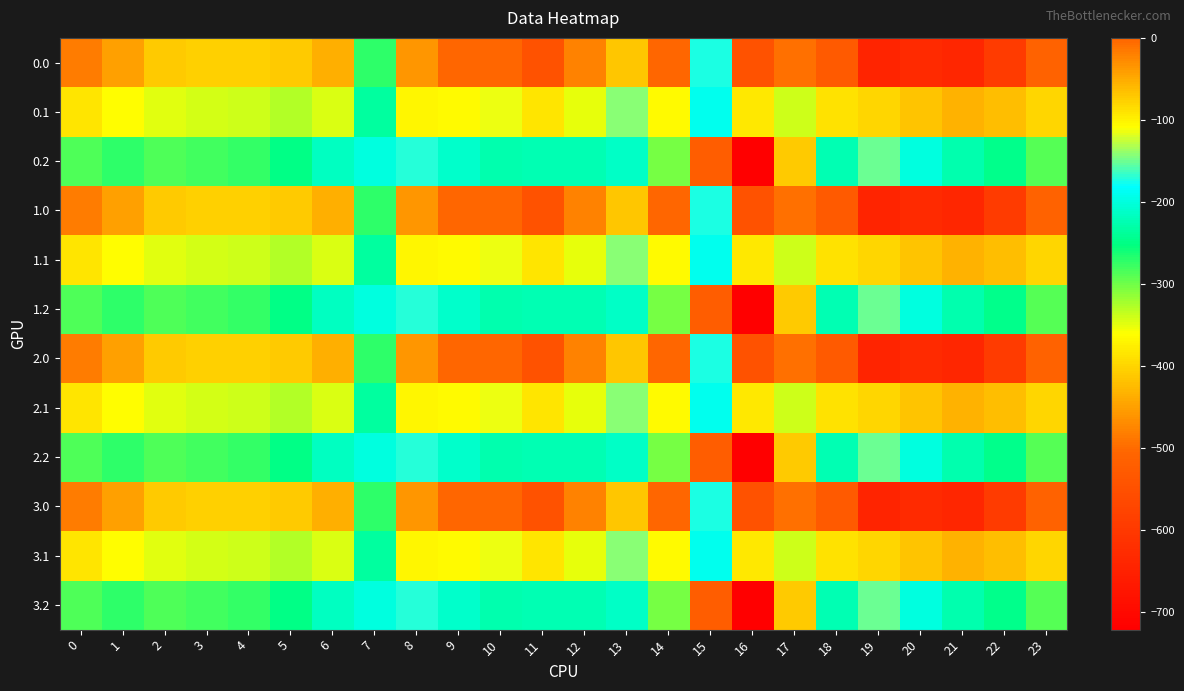

Reading left to right, what are all the values shown in this chart?

0.0: 0=-482.0	1=-449.5	2=-410.3	3=-404.4	4=-404.9	5=-410.8	6=-435.0	7=-270.7	8=-35.0	9=0.0	10=0.0	11=-544.3	12=-477.2	13=-70.2	14=-0.3	15=-172.8	16=-545.4	17=-493.8	18=-529.6	19=-644.5	20=-629.9	21=-638.4	22=-592.3	23=-511.3
0.1: 0=-384.6	1=-361.1	2=-347.9	3=-342.7	4=-339.6	5=-329.5	6=-345.2	7=-234.9	8=-102.3	9=-104.8	10=-114.0	11=-384.7	12=-350.8	13=-141.2	14=-105.5	15=-190.4	16=-380.5	17=-340.1	18=-388.5	19=-399.7	20=-414.5	21=-432.4	22=-419.9	23=-399.4
0.2: 0=-287.1	1=-272.7	2=-285.5	3=-281.0	4=-274.4	5=-248.1	6=-216.4	7=-199.0	8=-169.5	9=-209.6	10=-228.0	11=-225.2	12=-224.3	13=-212.2	14=-301.9	15=-522.2	16=-721.2	17=-409.5	18=-223.1	19=-151.1	20=-199.2	21=-226.4	22=-247.4	23=-287.5
1.0: 0=-482.0	1=-449.5	2=-410.3	3=-404.4	4=-404.9	5=-410.8	6=-435.0	7=-270.7	8=-35.0	9=0.0	10=0.0	11=-544.3	12=-477.2	13=-70.2	14=-0.3	15=-172.8	16=-545.4	17=-493.8	18=-529.6	19=-644.5	20=-629.9	21=-638.4	22=-592.3	23=-511.3
1.1: 0=-384.6	1=-361.1	2=-347.9	3=-342.7	4=-339.6	5=-329.5	6=-345.2	7=-234.9	8=-102.3	9=-104.8	10=-114.0	11=-384.7	12=-350.8	13=-141.2	14=-105.5	15=-190.4	16=-380.5	17=-340.1	18=-388.5	19=-399.7	20=-414.5	21=-432.4	22=-419.9	23=-399.4
1.2: 0=-287.1	1=-272.7	2=-285.5	3=-281.0	4=-274.4	5=-248.1	6=-216.4	7=-199.0	8=-169.5	9=-209.6	10=-228.0	11=-225.2	12=-224.3	13=-212.2	14=-301.9	15=-522.2	16=-721.2	17=-409.5	18=-223.1	19=-151.1	20=-199.2	21=-226.4	22=-247.4	23=-287.5
2.0: 0=-482.0	1=-449.5	2=-410.3	3=-404.4	4=-404.9	5=-410.8	6=-435.0	7=-270.7	8=-35.0	9=0.0	10=0.0	11=-544.3	12=-477.2	13=-70.2	14=-0.3	15=-172.8	16=-545.4	17=-493.8	18=-529.6	19=-644.5	20=-629.9	21=-638.4	22=-592.3	23=-511.3
2.1: 0=-384.6	1=-361.1	2=-347.9	3=-342.7	4=-339.6	5=-329.5	6=-345.2	7=-234.9	8=-102.3	9=-104.8	10=-114.0	11=-384.7	12=-350.8	13=-141.2	14=-105.5	15=-190.4	16=-380.5	17=-340.1	18=-388.5	19=-399.7	20=-414.5	21=-432.4	22=-419.9	23=-399.4
2.2: 0=-287.1	1=-272.7	2=-285.5	3=-281.0	4=-274.4	5=-248.1	6=-216.4	7=-199.0	8=-169.5	9=-209.6	10=-228.0	11=-225.2	12=-224.3	13=-212.2	14=-301.9	15=-522.2	16=-721.2	17=-409.5	18=-223.1	19=-151.1	20=-199.2	21=-226.4	22=-247.4	23=-287.5
3.0: 0=-482.0	1=-449.5	2=-410.3	3=-404.4	4=-404.9	5=-410.8	6=-435.0	7=-270.7	8=-35.0	9=0.0	10=0.0	11=-544.3	12=-477.2	13=-70.2	14=-0.3	15=-172.8	16=-545.4	17=-493.8	18=-529.6	19=-644.5	20=-629.9	21=-638.4	22=-592.3	23=-511.3
3.1: 0=-384.6	1=-361.1	2=-347.9	3=-342.7	4=-339.6	5=-329.5	6=-345.2	7=-234.9	8=-102.3	9=-104.8	10=-114.0	11=-384.7	12=-350.8	13=-141.2	14=-105.5	15=-190.4	16=-380.5	17=-340.1	18=-388.5	19=-399.7	20=-414.5	21=-432.4	22=-419.9	23=-399.4
3.2: 0=-287.1	1=-272.7	2=-285.5	3=-281.0	4=-274.4	5=-248.1	6=-216.4	7=-199.0	8=-169.5	9=-209.6	10=-228.0	11=-225.2	12=-224.3	13=-212.2	14=-301.9	15=-522.2	16=-721.2	17=-409.5	18=-223.1	19=-151.1	20=-199.2	21=-226.4	22=-247.4	23=-287.5